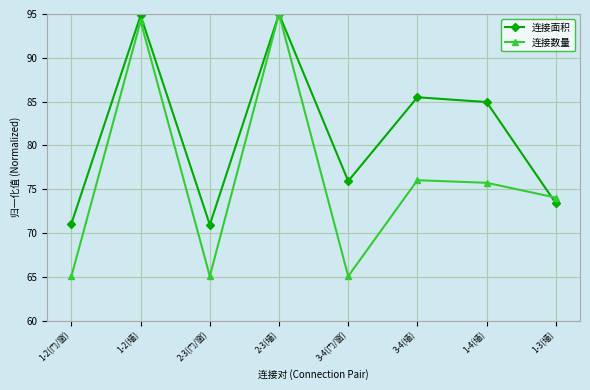

Count the number of data series in this chart.

2